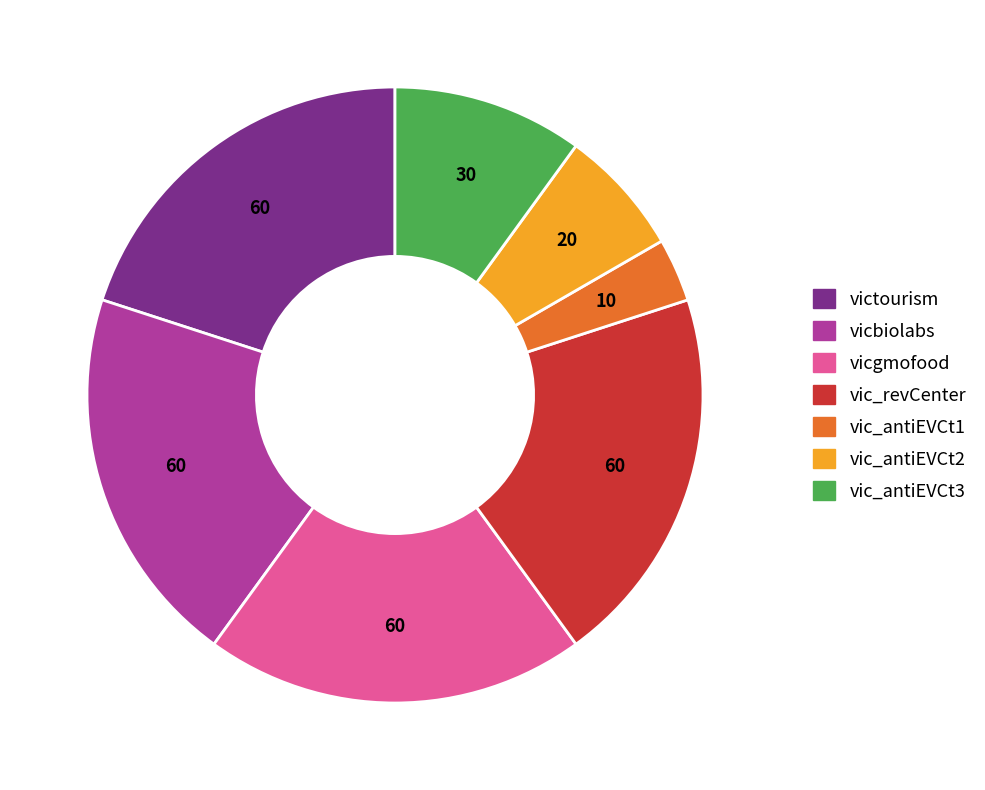

Is there any slice that represents more than half of the pie?

No